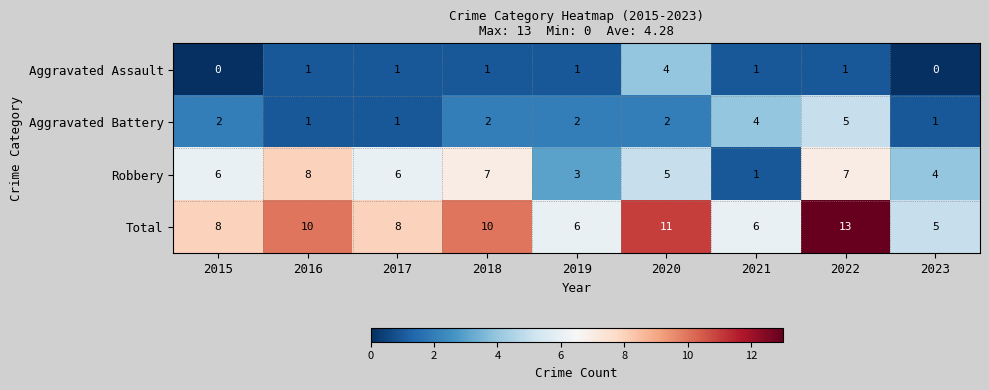

Rank the series by their maximum value, from highest to lowest.

Total, Robbery, Aggravated Battery, Aggravated Assault